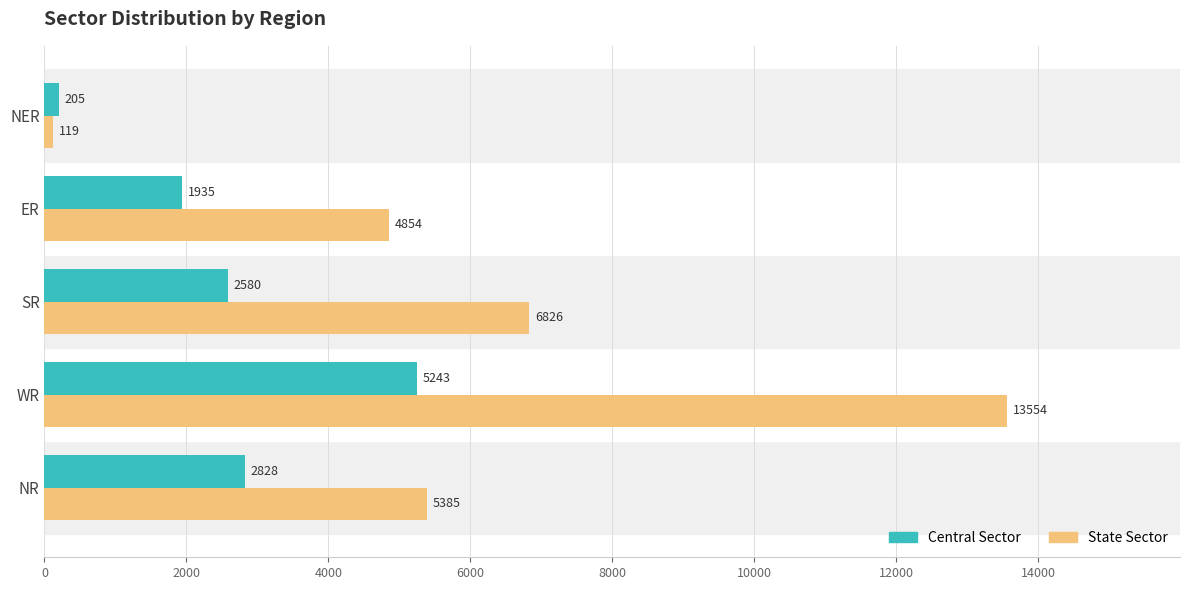

Which category has the lowest value in the Central Sector series?

NER